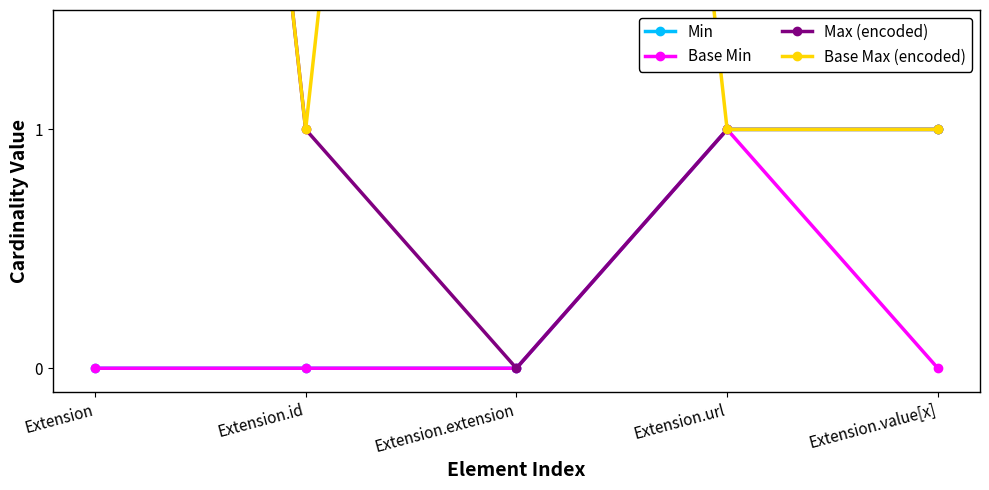

At which label is Min closest to 0?

Extension